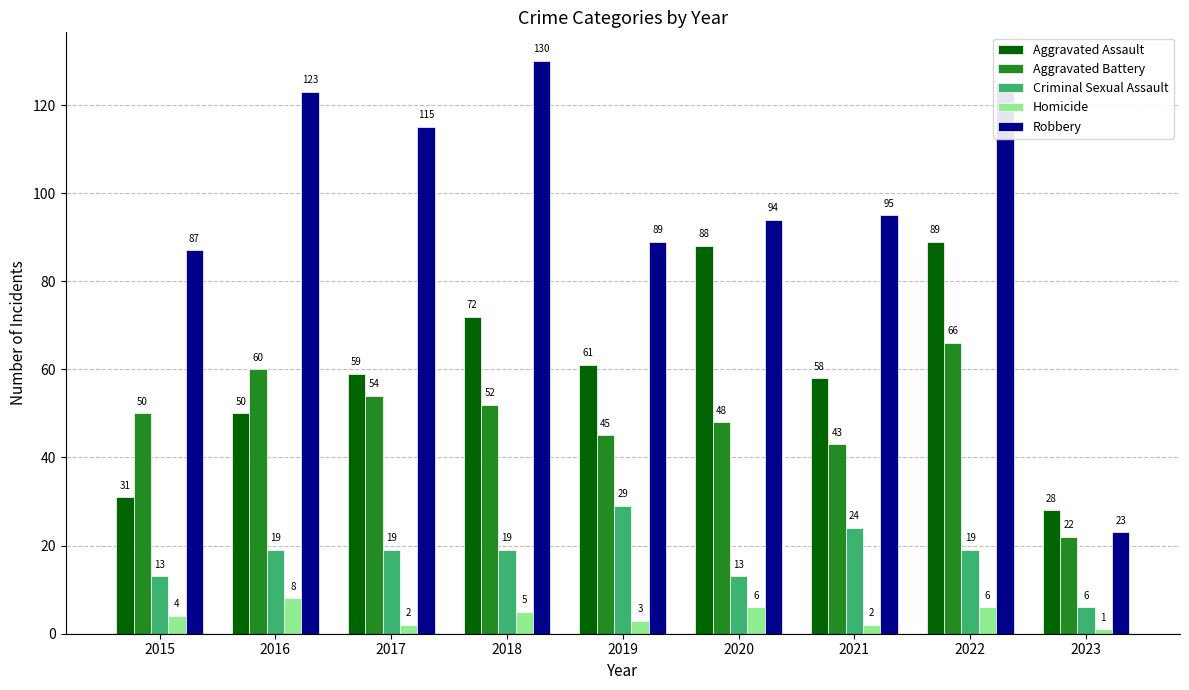

How many data points in Homicide are less than 4?

4